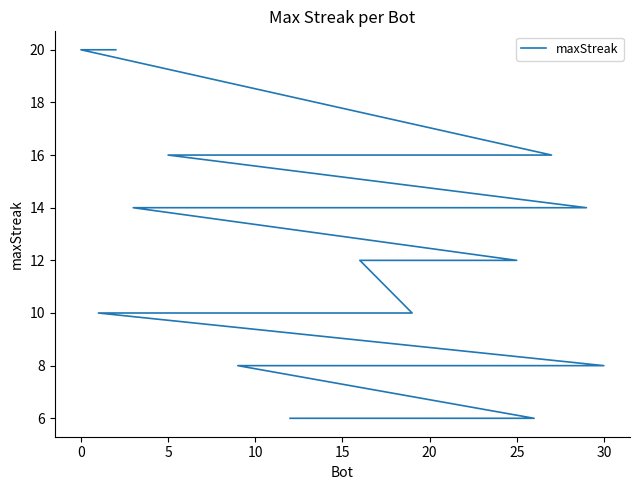

What is the difference between the maximum and minimum values?

14